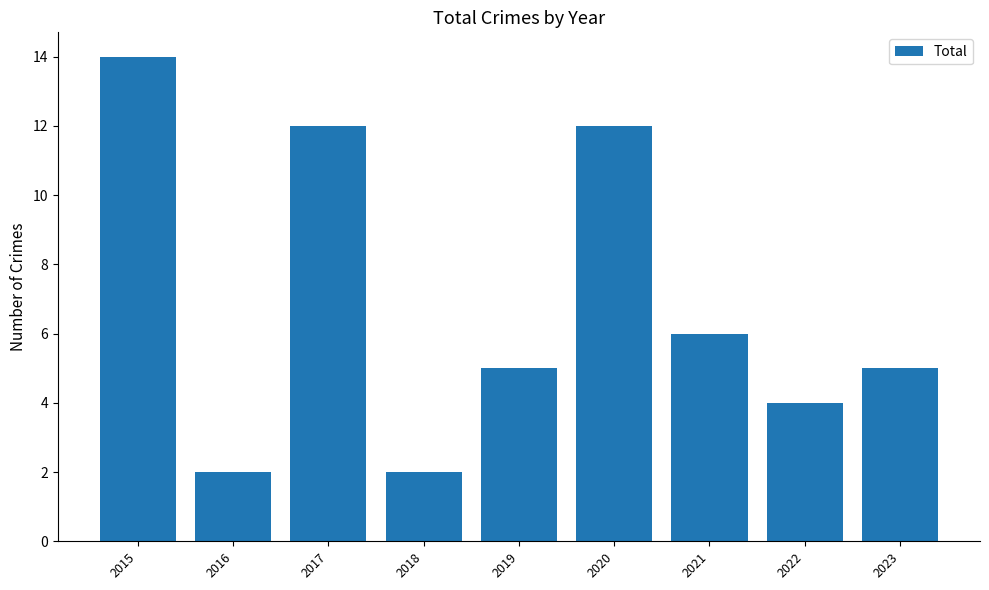

The chart shows a value of 5 at 2023. True or false?

True